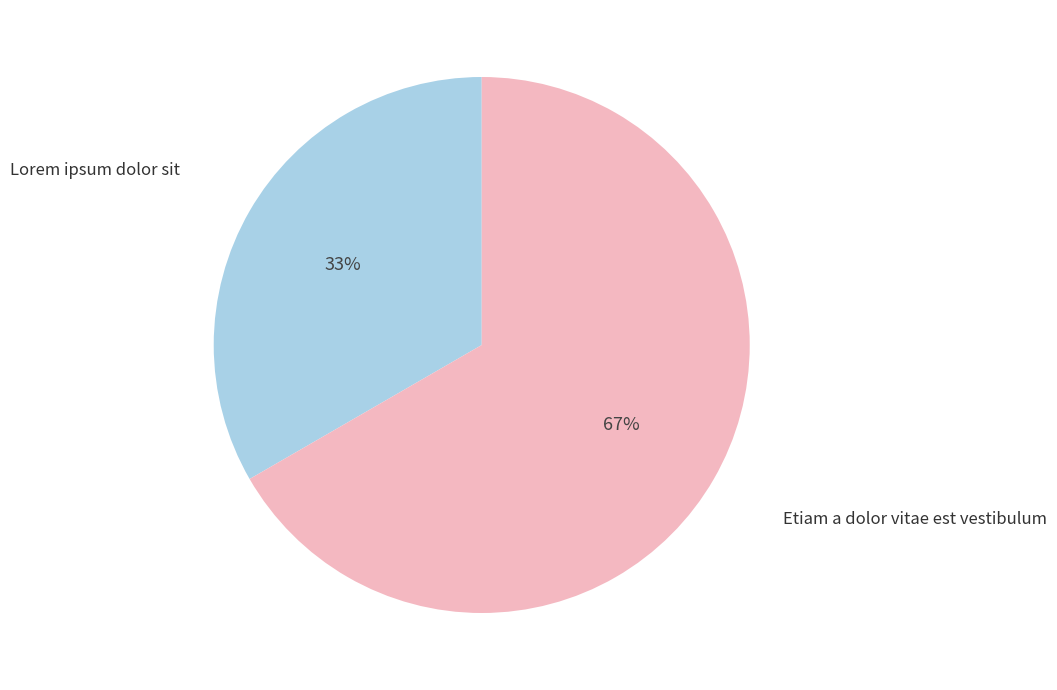

Does any single category account for the majority?

Yes